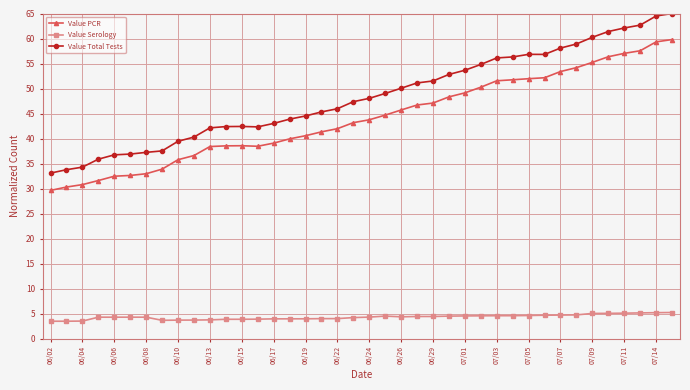

Which series has the largest total across all categories?

Value Total Tests